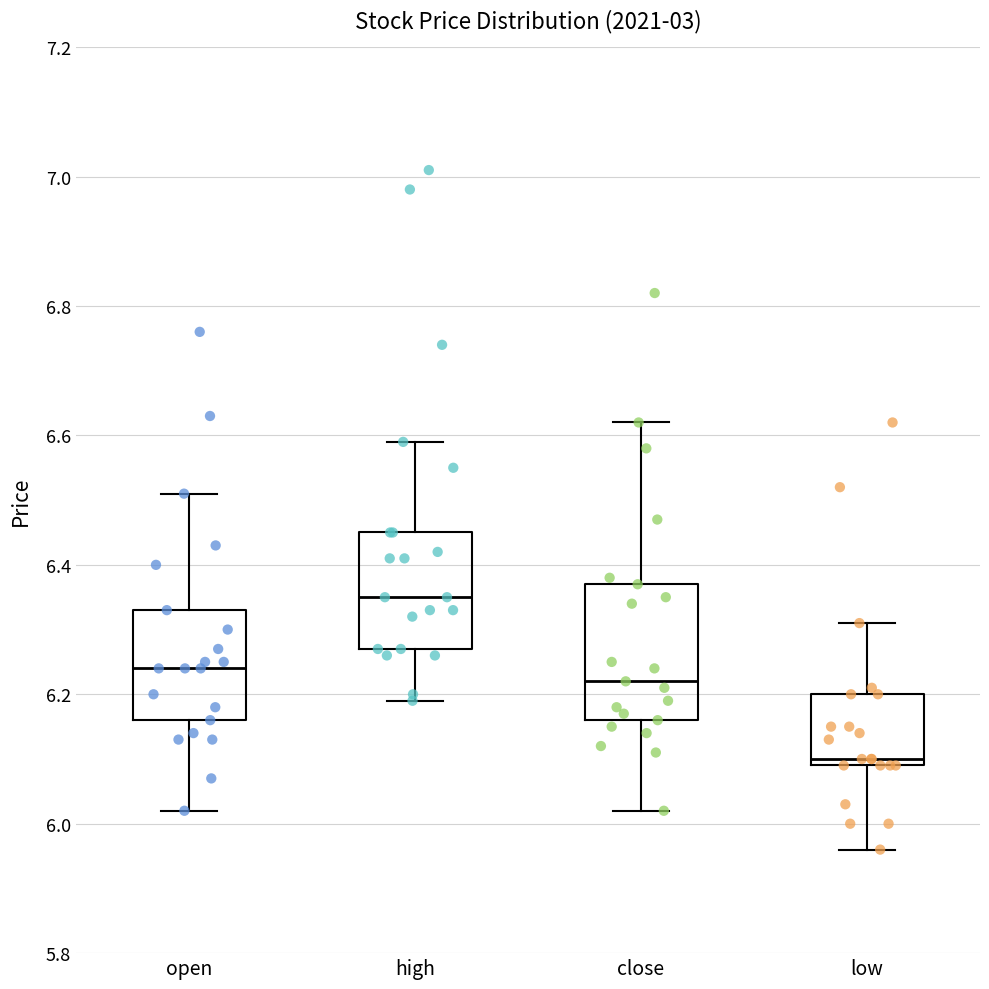

Reading left to right, read every box against the y-axis: the position of its median line, the range the box covers, and the ends of its whiskers. The values are not printed on the chart, so give them approximately, as read against the axis.

open: median 6.24, box 6.16 to 6.34, whiskers 6.02 to 6.52
high: median 6.36, box 6.28 to 6.46, whiskers 6.20 to 6.60
close: median 6.22, box 6.16 to 6.38, whiskers 6.02 to 6.62
low: median 6.10 (just above the box's lower edge), box 6.10 to 6.20, whiskers 5.96 to 6.32